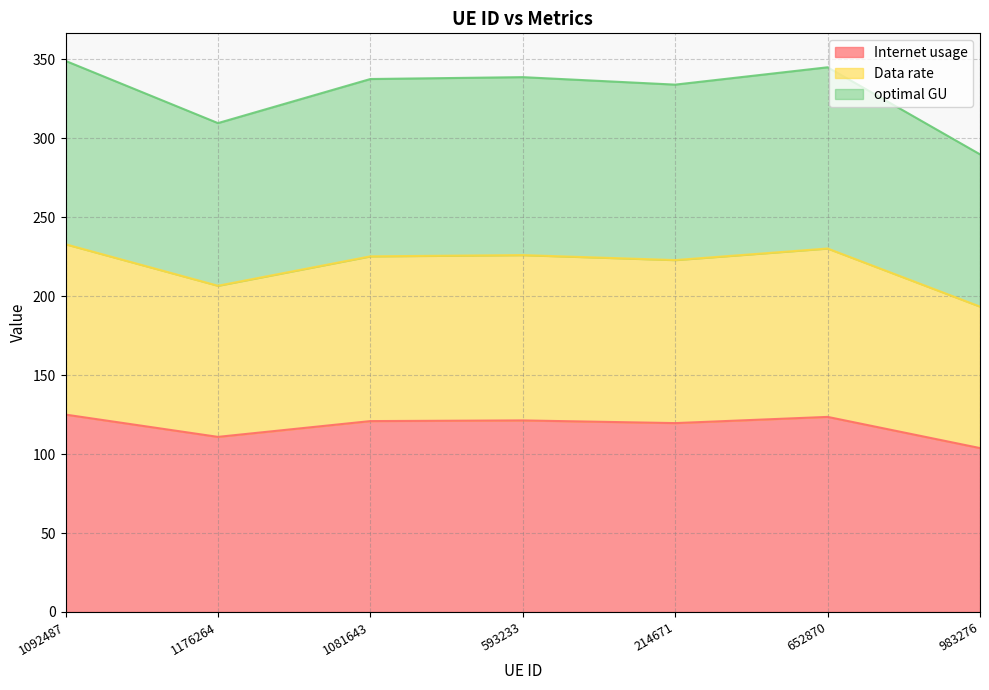

Between 1176264 and 1081643, which series saw the biggest shift?

optimal GU